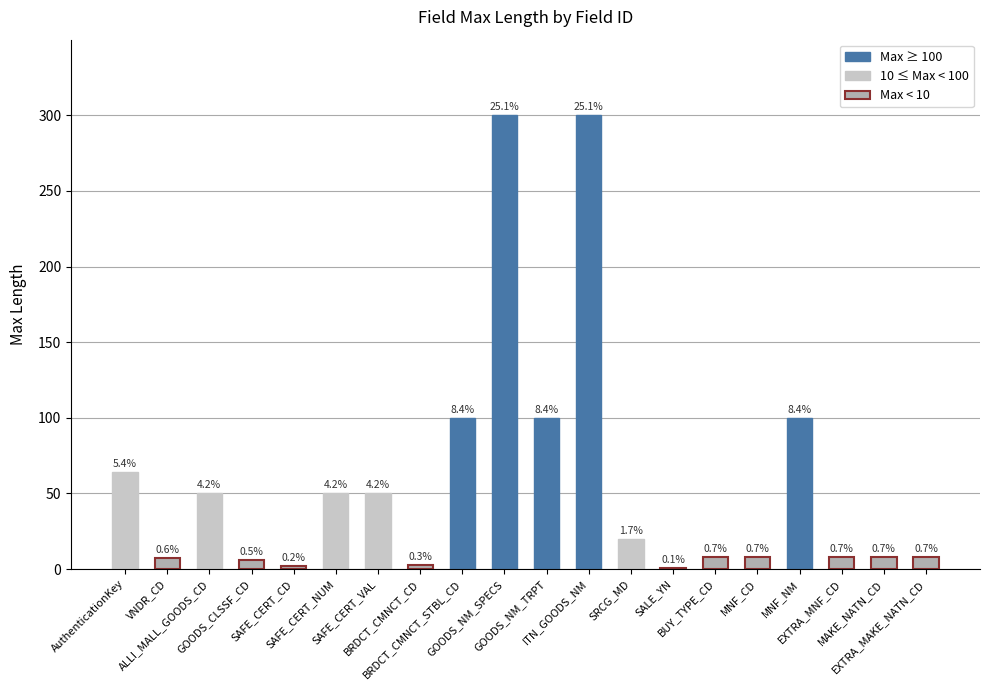

Are the bars horizontal?

No